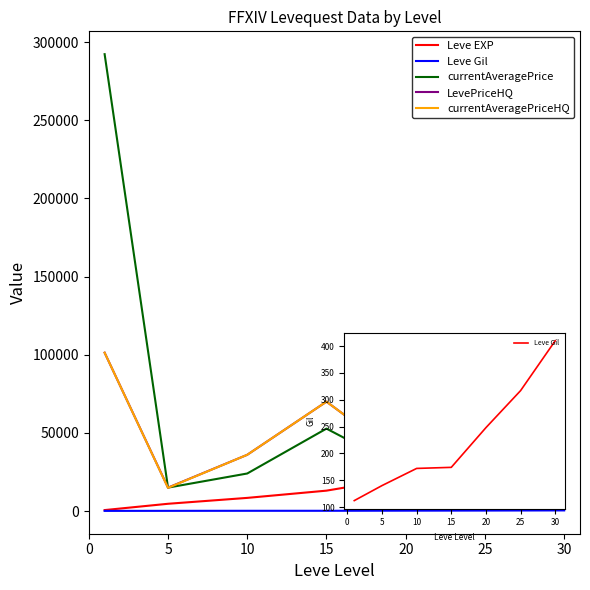

What is the lowest value of the LevePriceHQ series?

9990.0